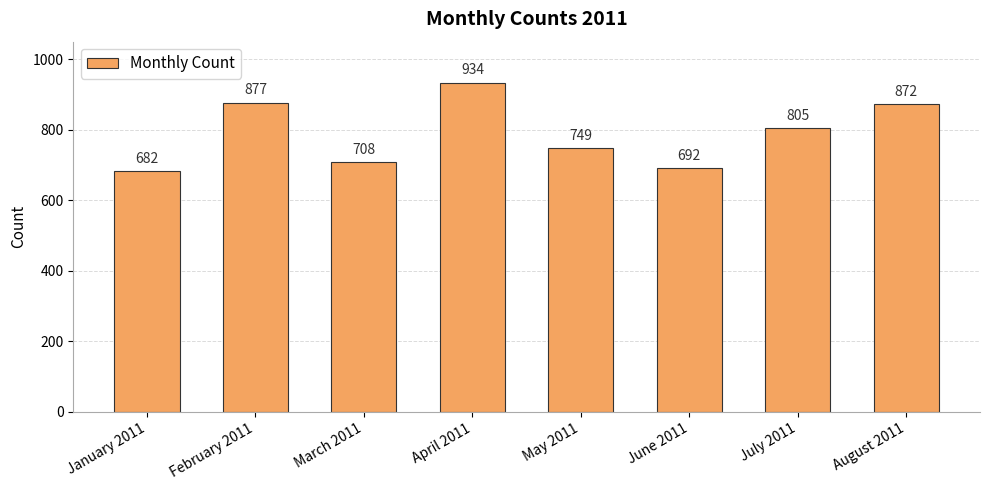

What value does the data have at August 2011, to the nearest 10?

870